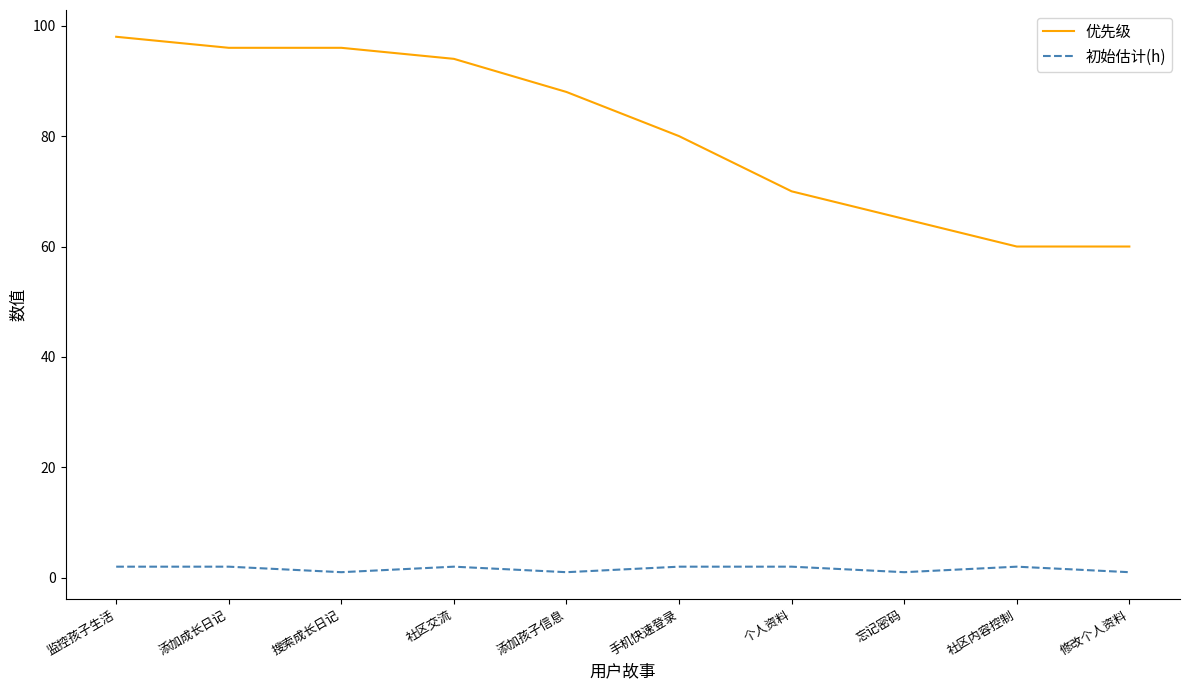

At how many categories does at least one series exceed 57?

10